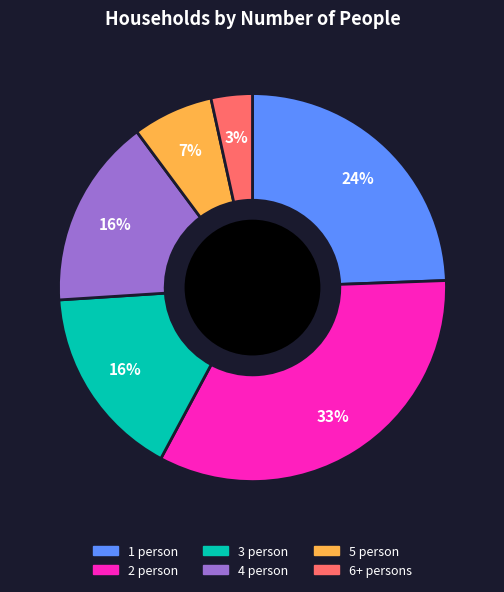

What percentage is the 6+ persons slice, to the nearest percent?

3%